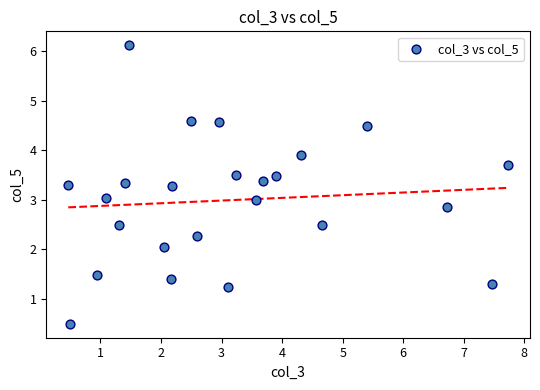

What is the range of Y values (max minus min)?

5.6